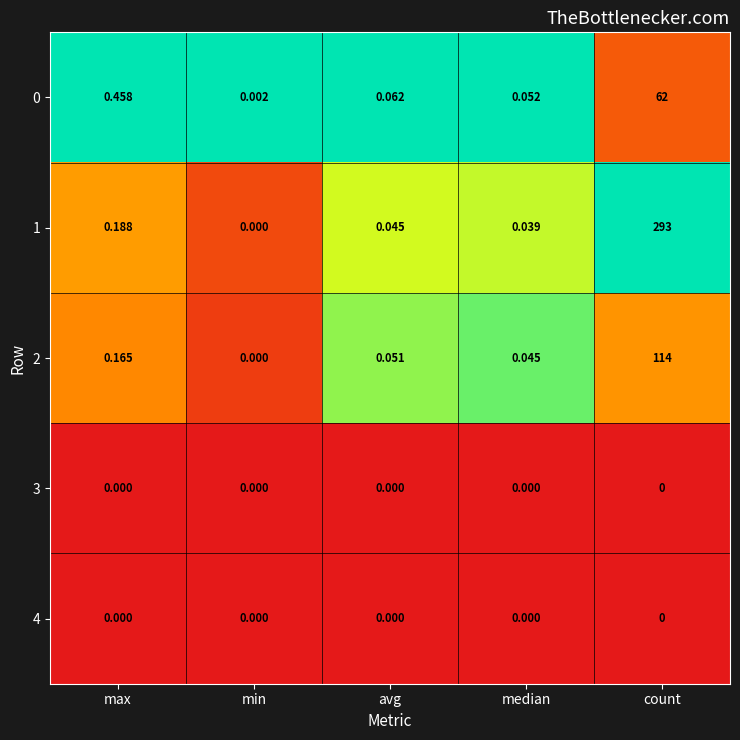

Is the value of 0 at max greater than the value of 2 at avg?

Yes